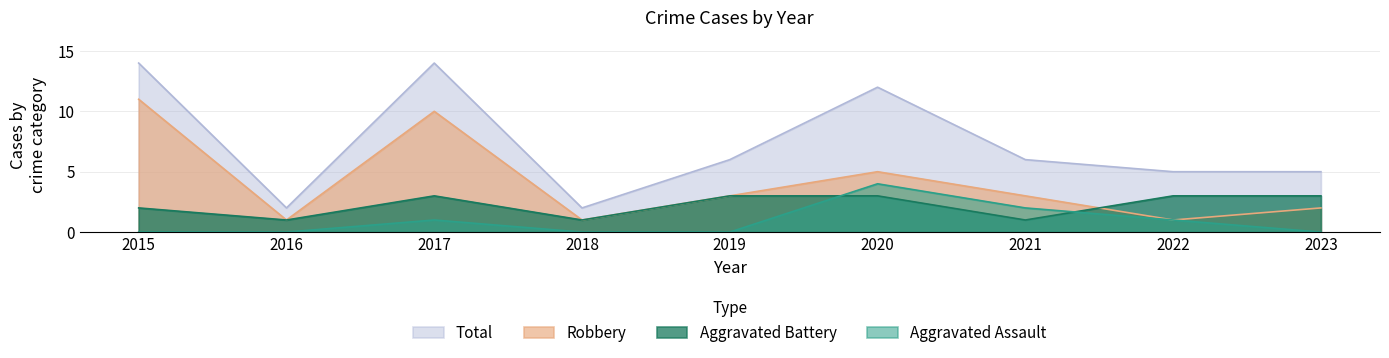

What is the difference between the Total values at 2019 and 2018?

4